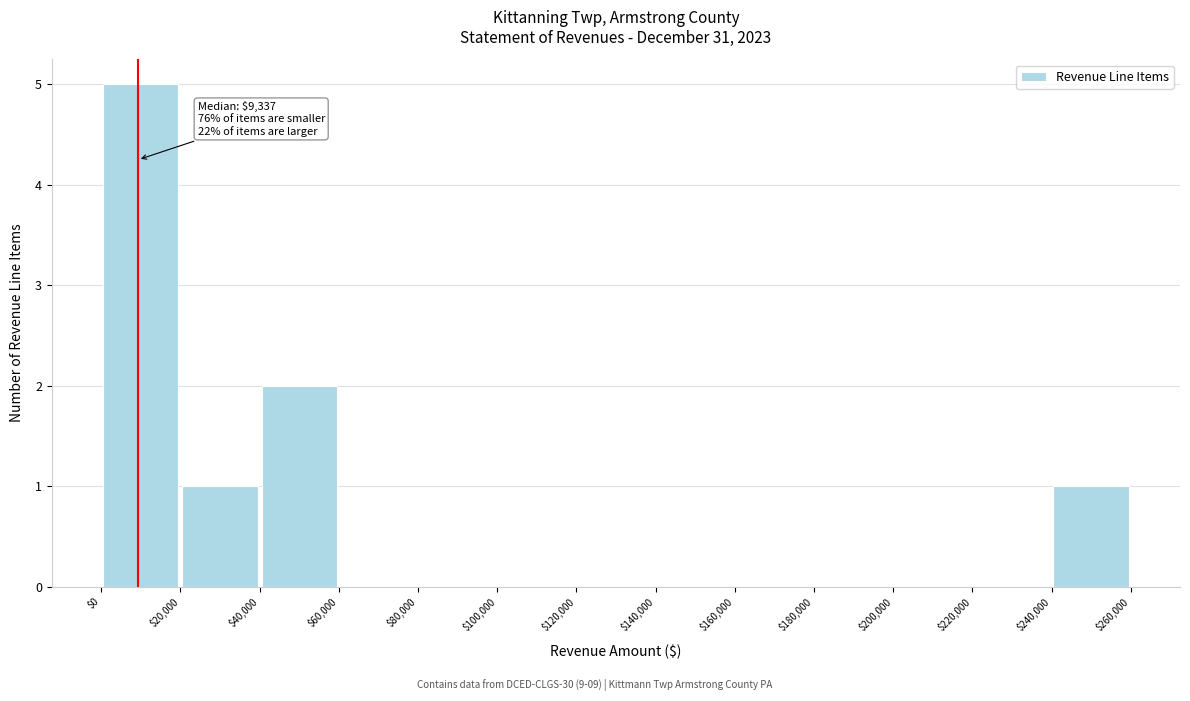

Which range on the x-axis has the tallest bar?

$0 to $20,000